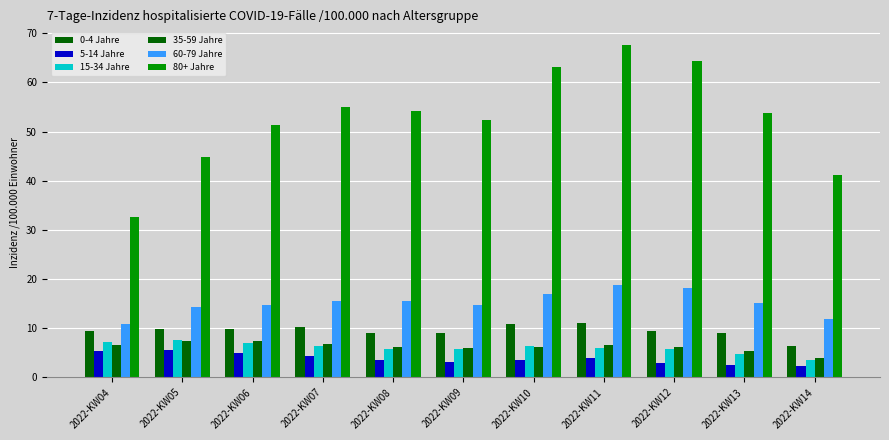

List the series in order of their peak value, lowest first.

5-14 Jahre, 35-59 Jahre, 15-34 Jahre, 0-4 Jahre, 60-79 Jahre, 80+ Jahre